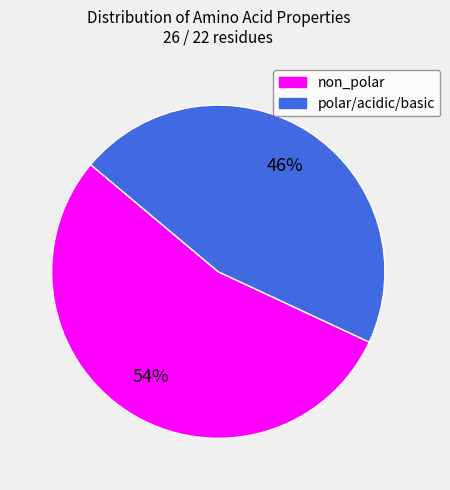

To the nearest percent, what is the average slice percentage?

50%